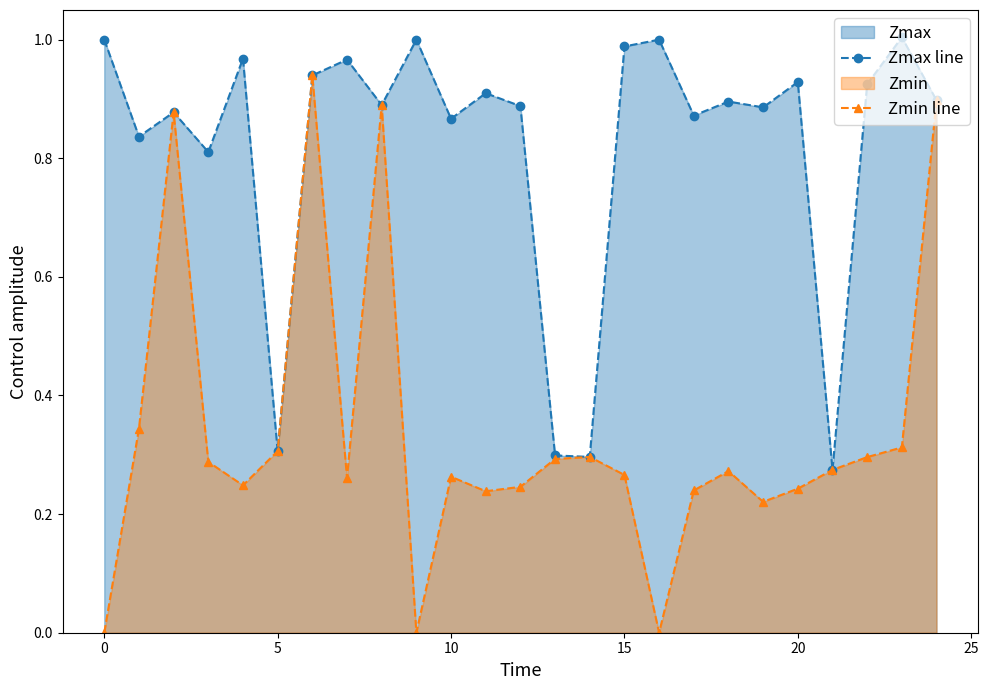

Which series has the largest range (max minus min)?

Zmin line